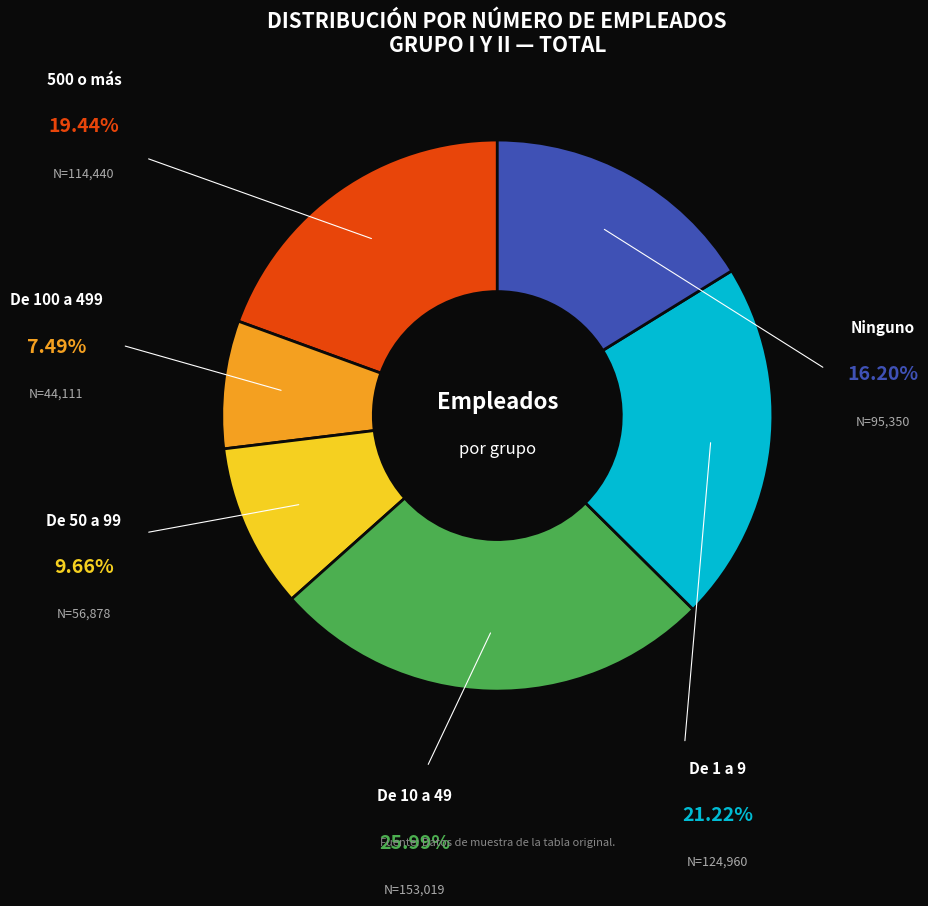

Is there a majority slice in this chart?

No